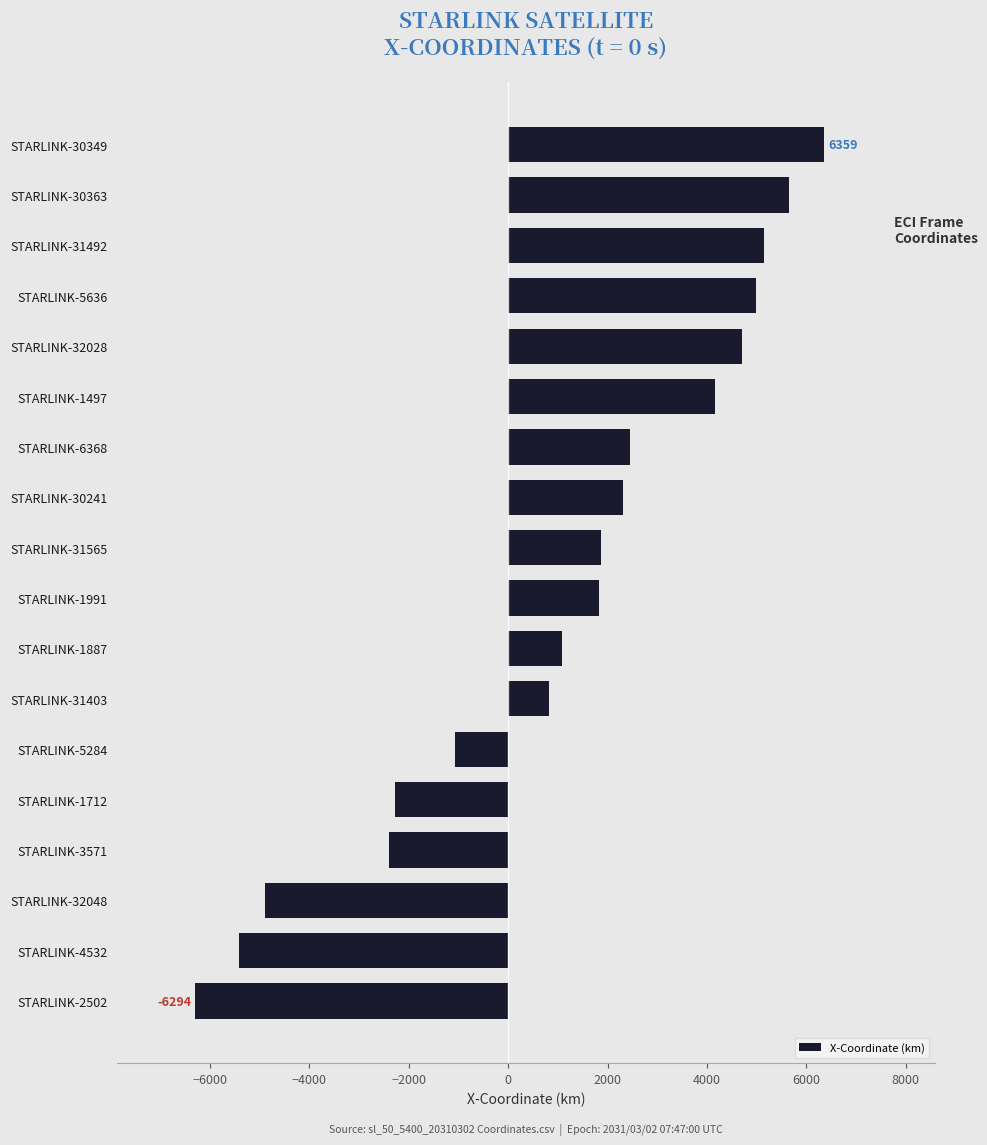

What is the maximum value shown in the chart?

6359.1